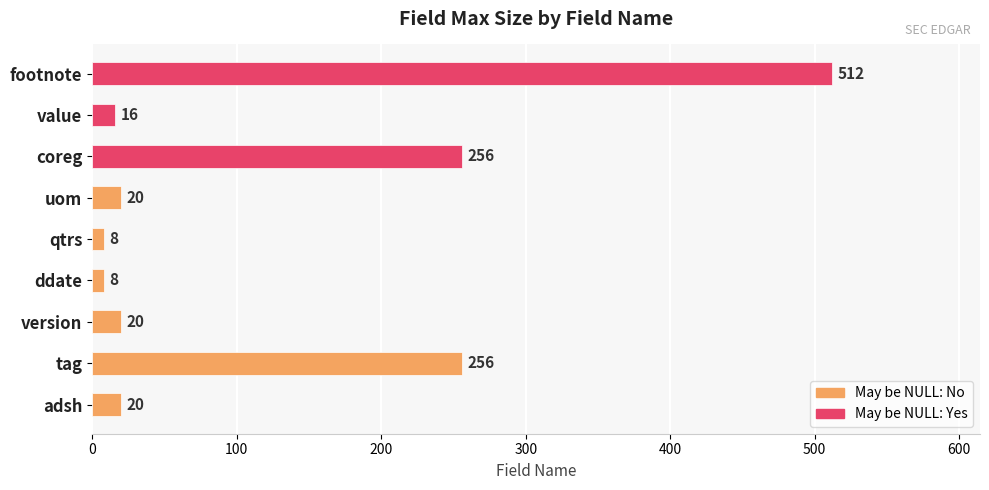

What is the value of the 1st bar from the left?

20